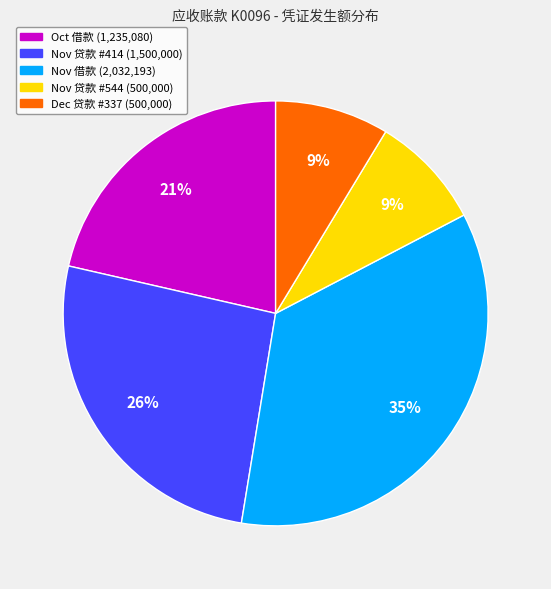

Is there a majority slice in this chart?

No